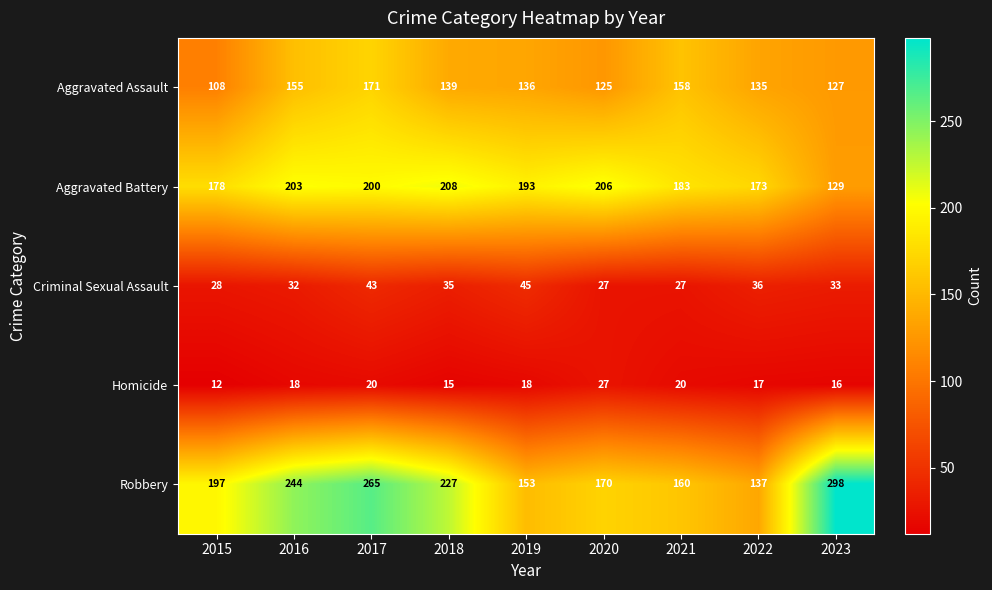

Which series has the widest spread of values?

Robbery